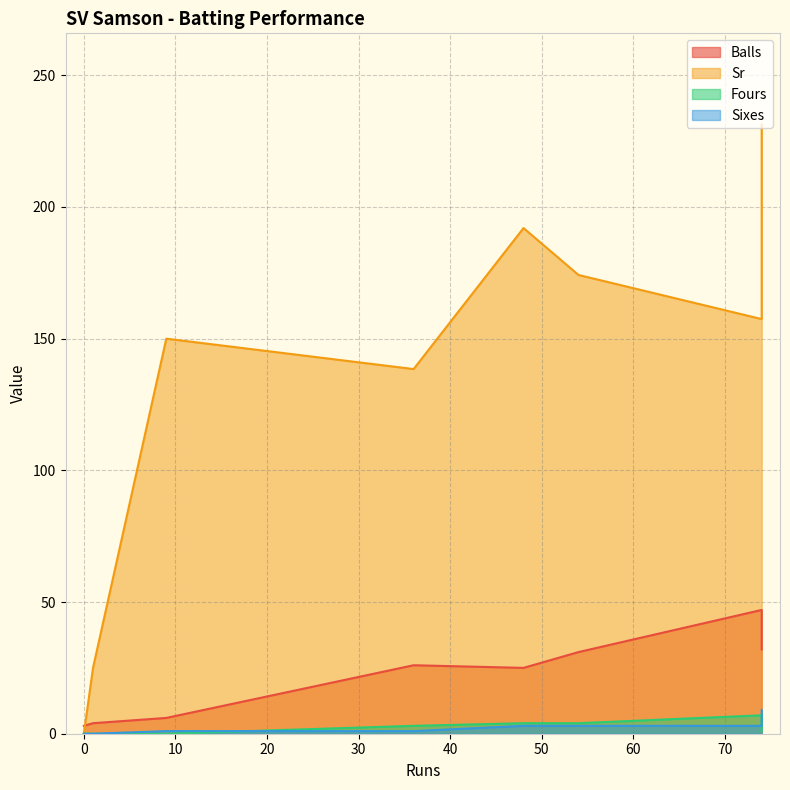

Between 9 and 0, which series saw the biggest shift?

Sr